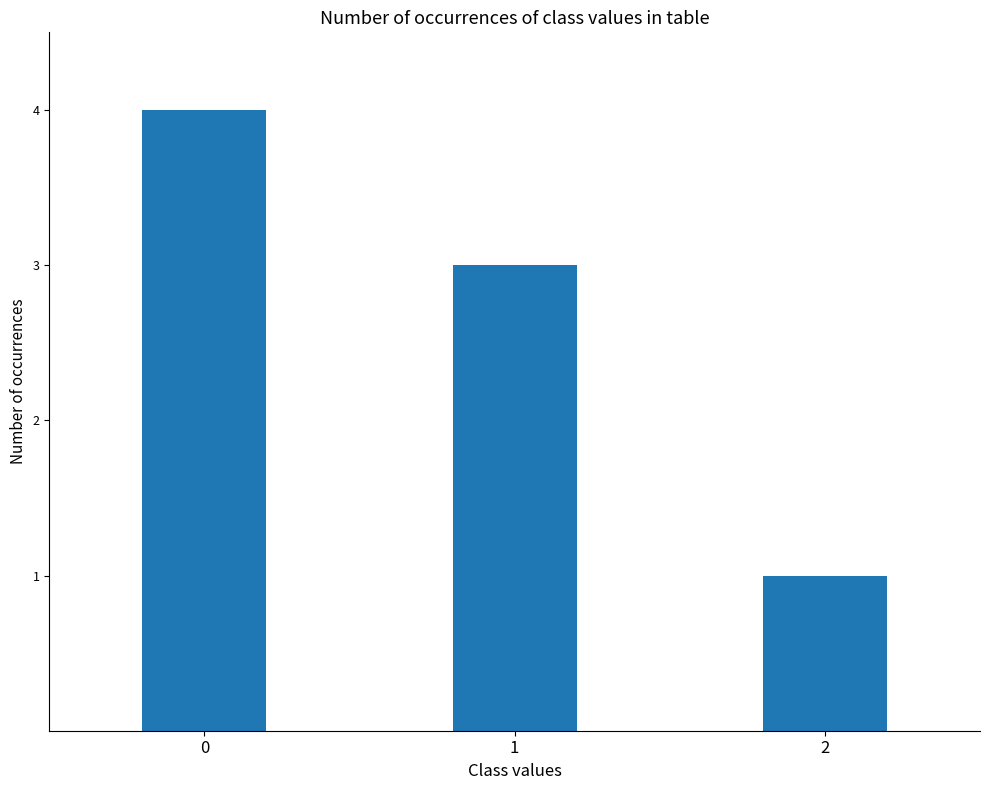

What is the minimum value shown in the chart?

1